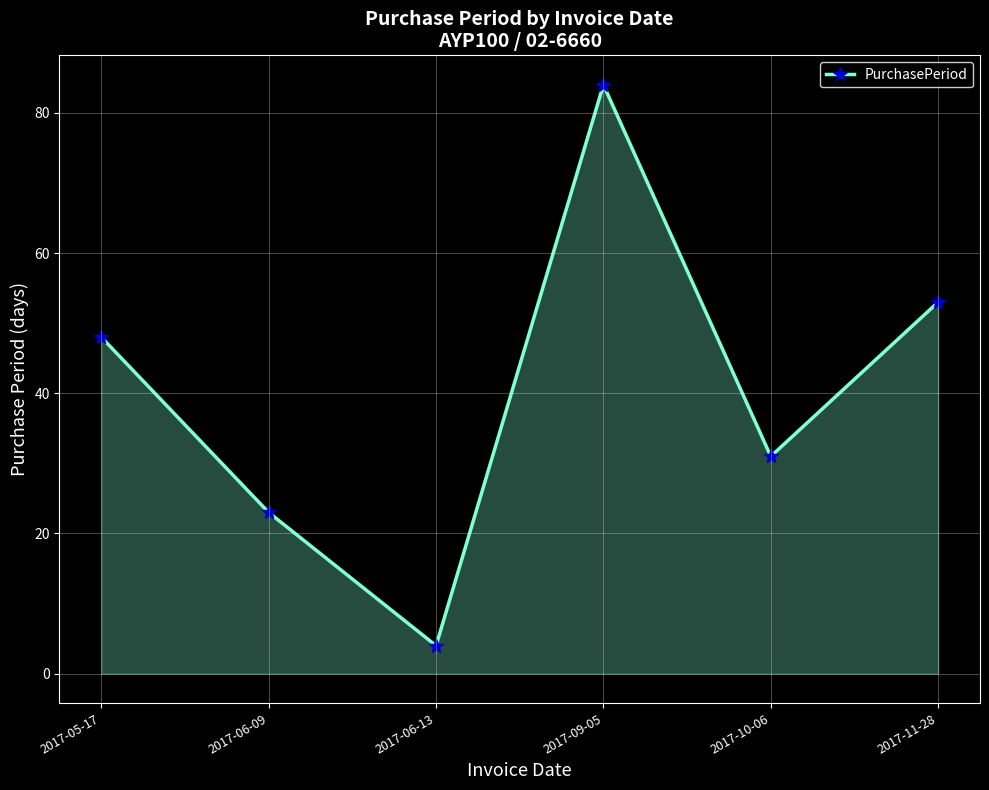

How many values are below 48?

3